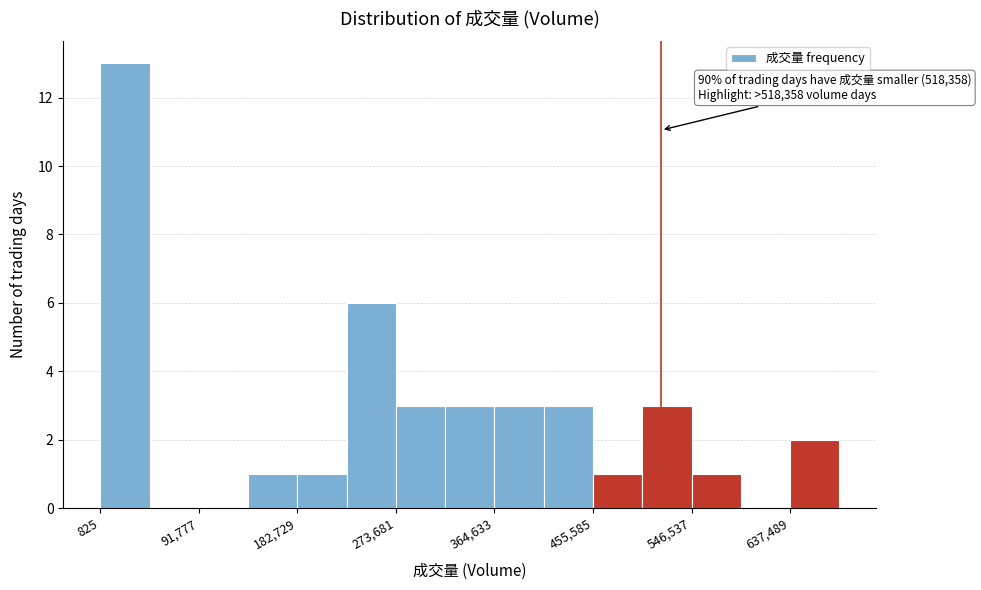

Which range on the x-axis has the tallest bar?

0 to 50000